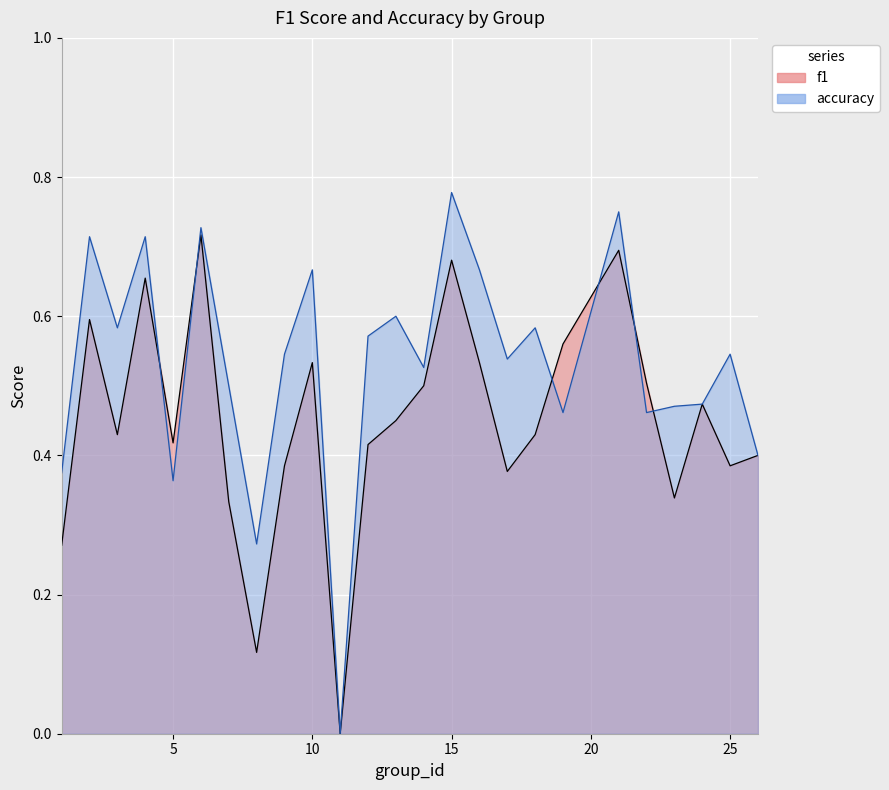

What is the total value across all series at 17?

0.9